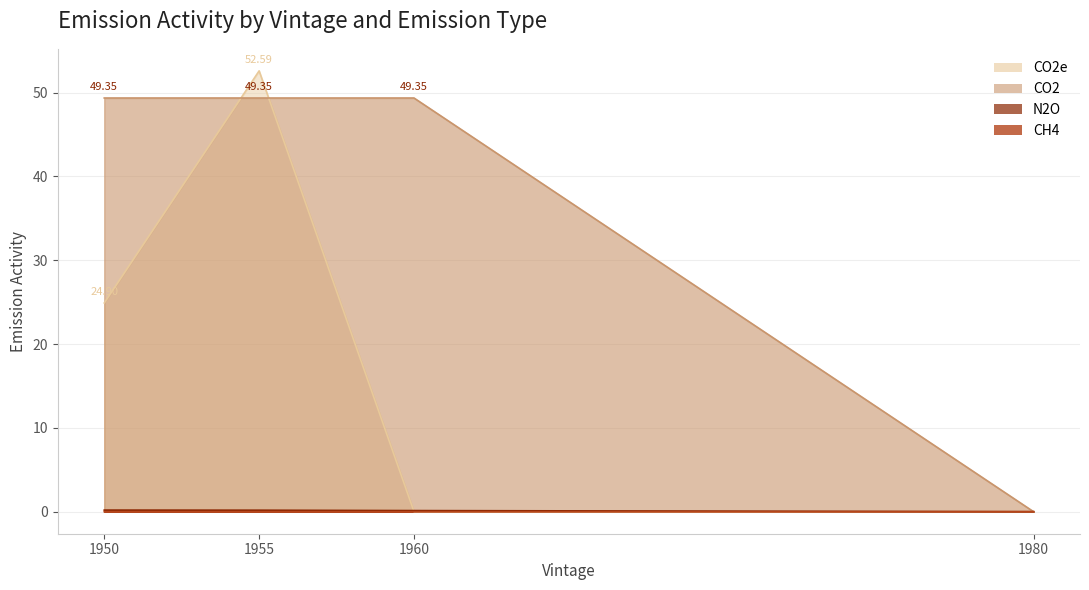

True or false: N2O and CO2 cross at least once.

False